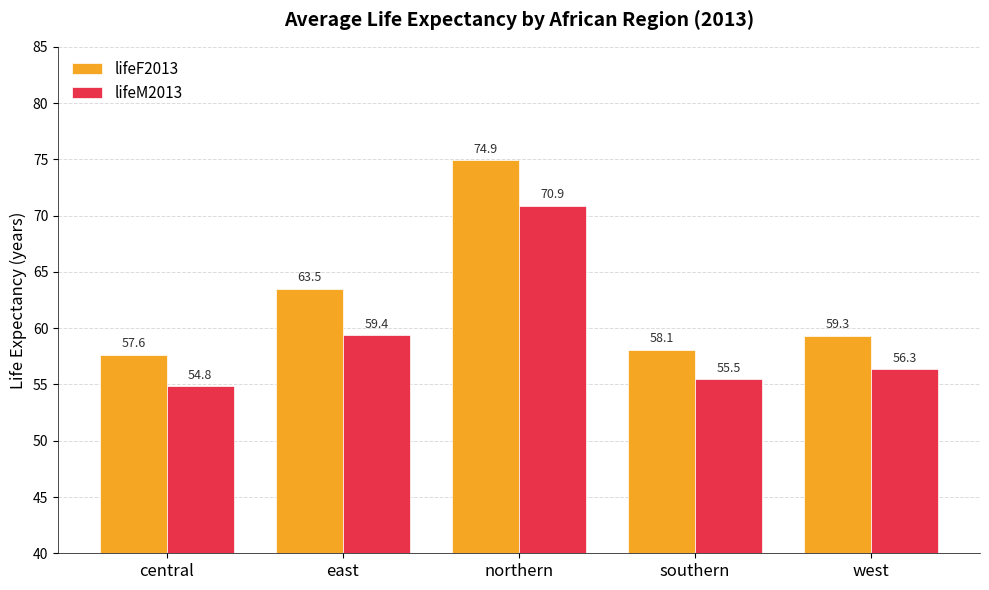

What is the difference between the highest and lowest values at southern?

2.6